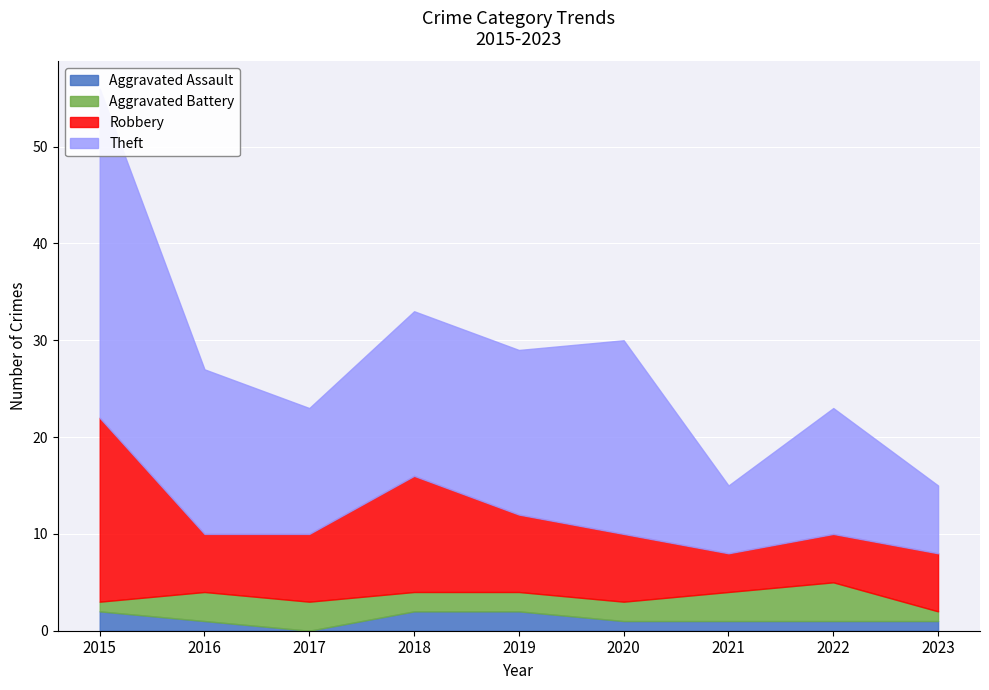

What is the minimum value for Robbery?

4